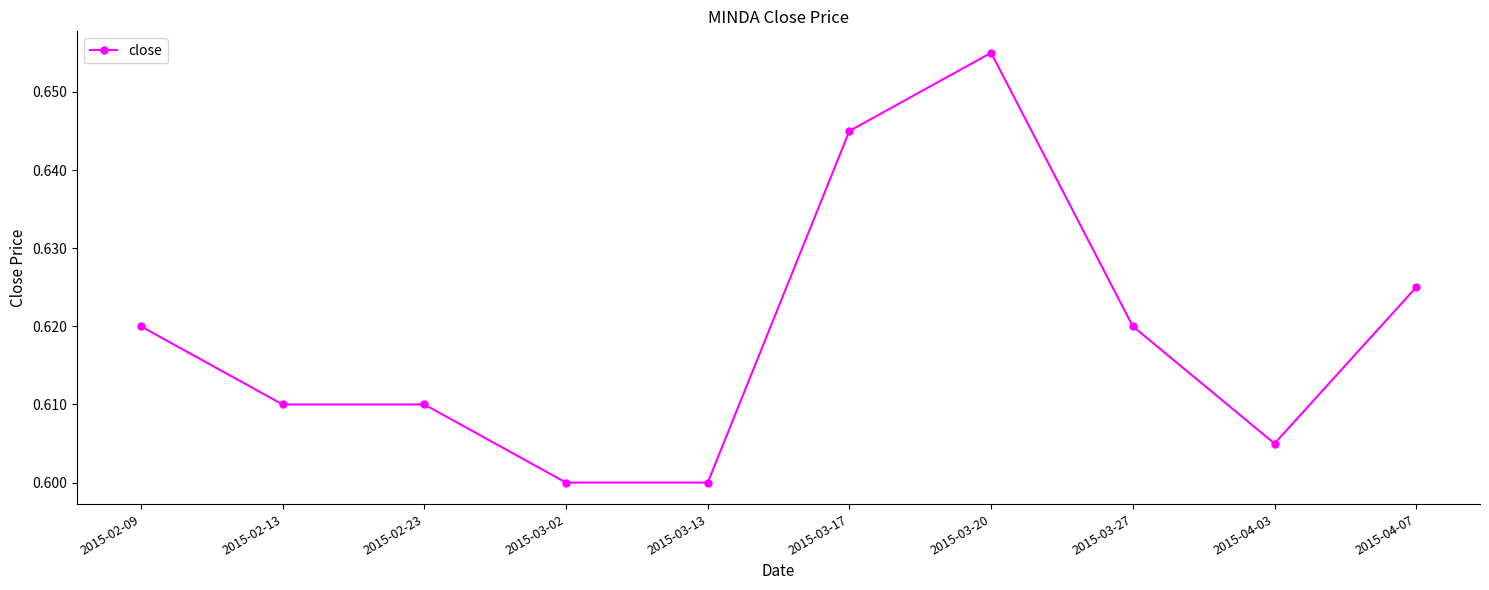

Which label corresponds to the largest value in the chart?

2015-03-20